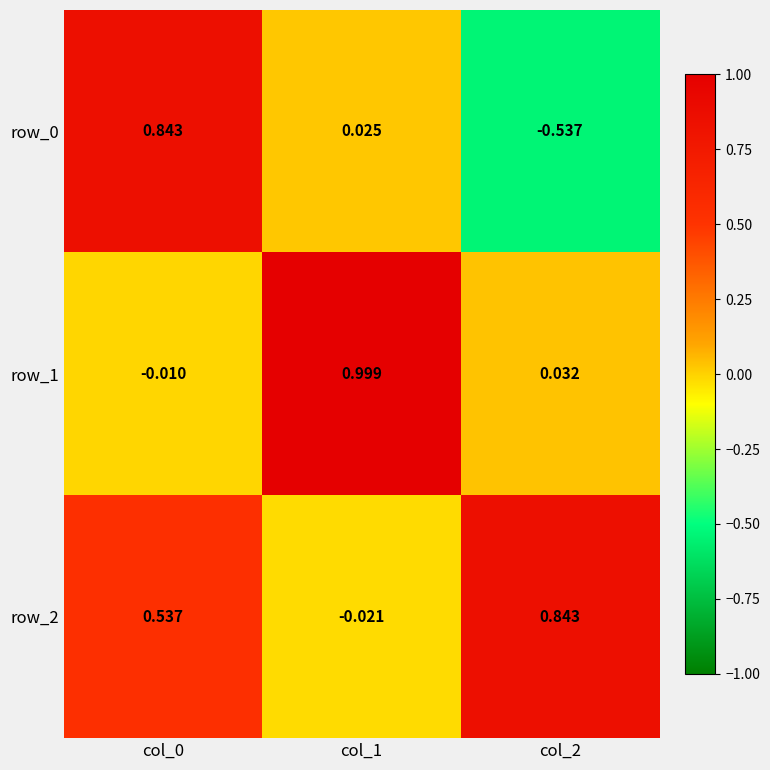

What is the difference between the highest and lowest values at col_1?

1.0